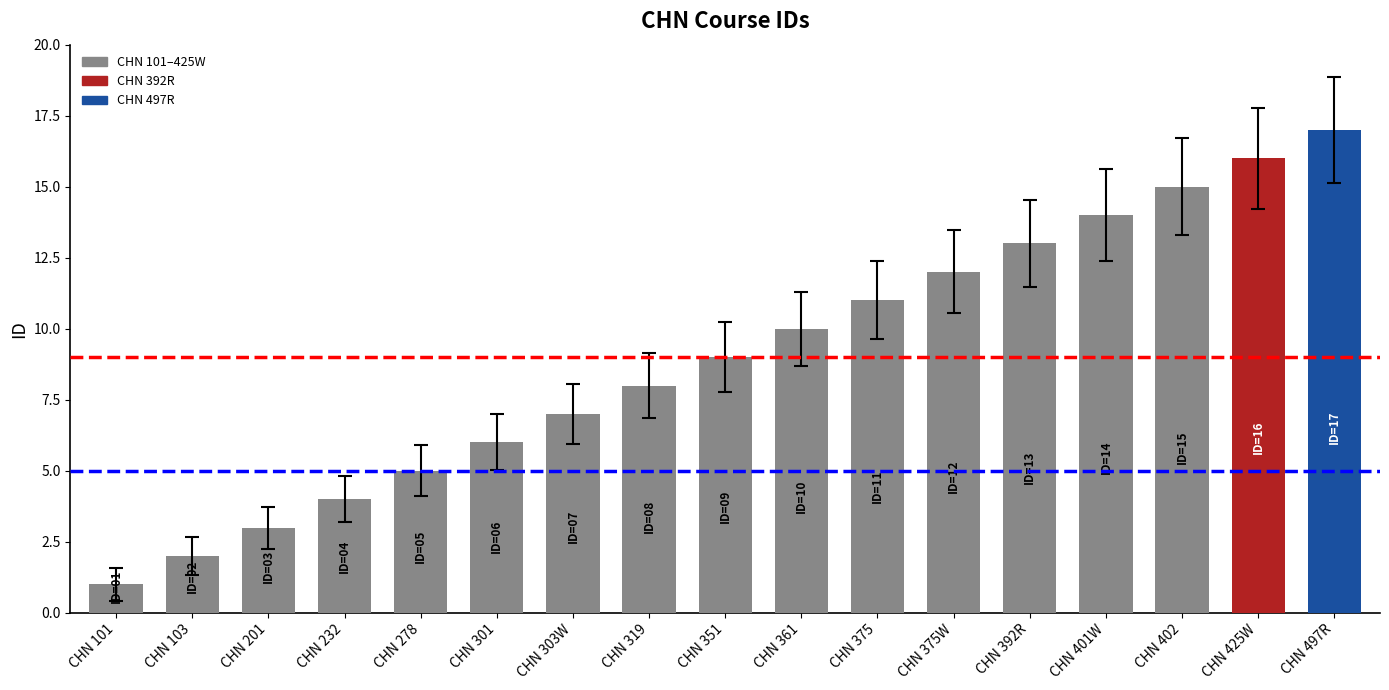

What is the average value?

9